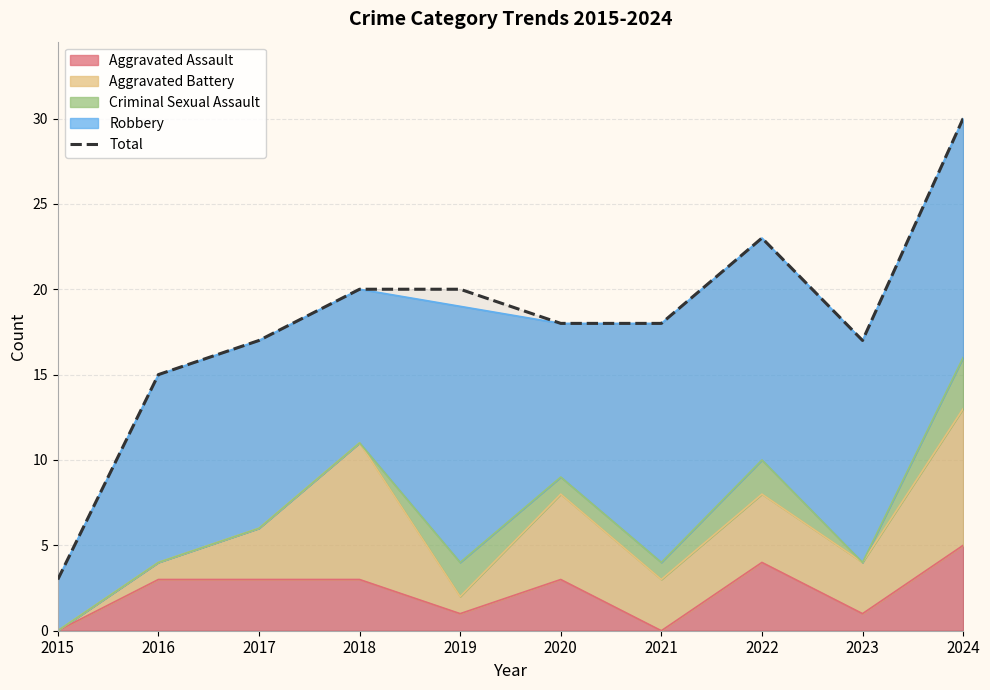

True or false: the data has more than 0 interior local peaks.

True